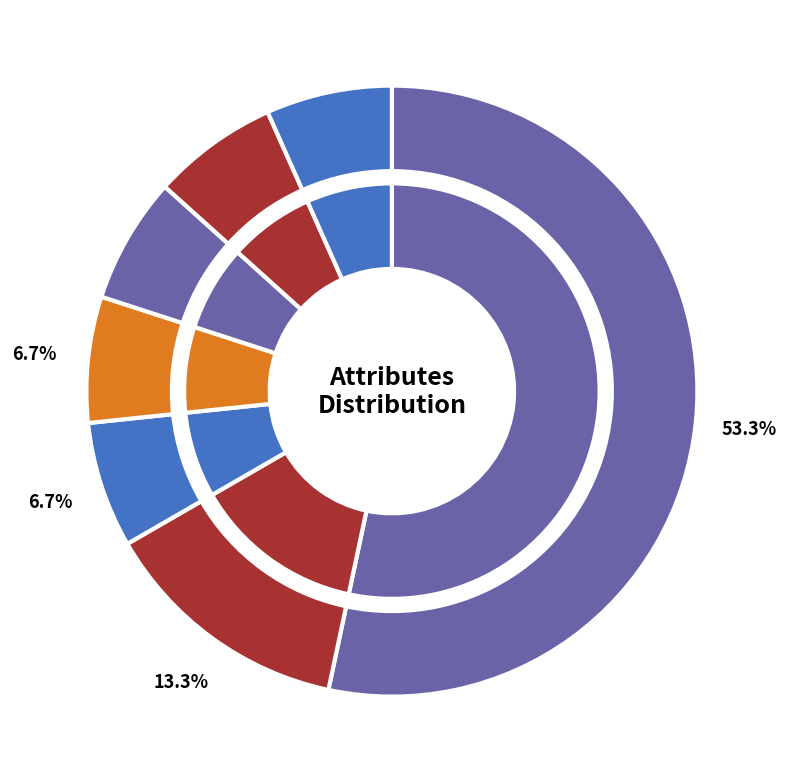

Is admission_type_id the majority of the pie?

No